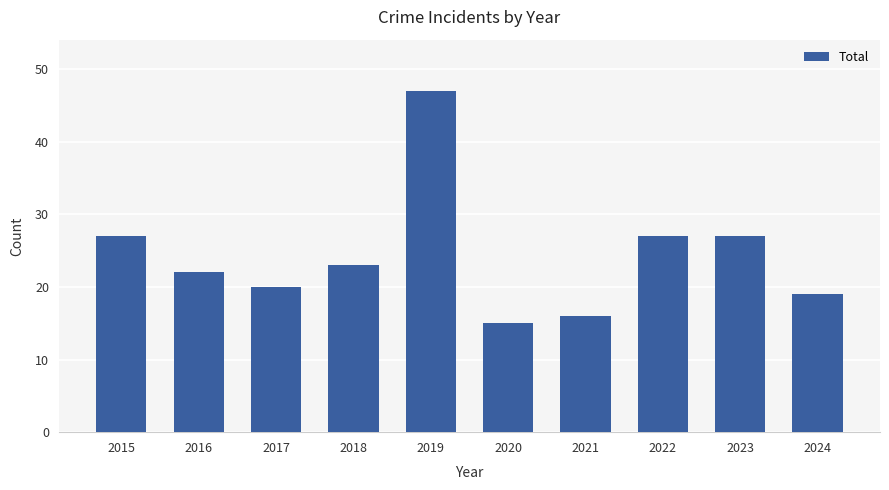

How many data points are less than 23?

5